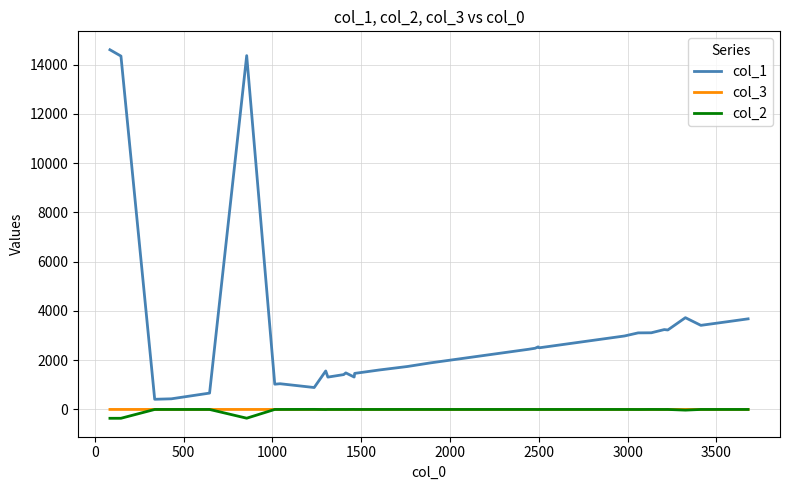

Which series has the widest spread of values?

col_1